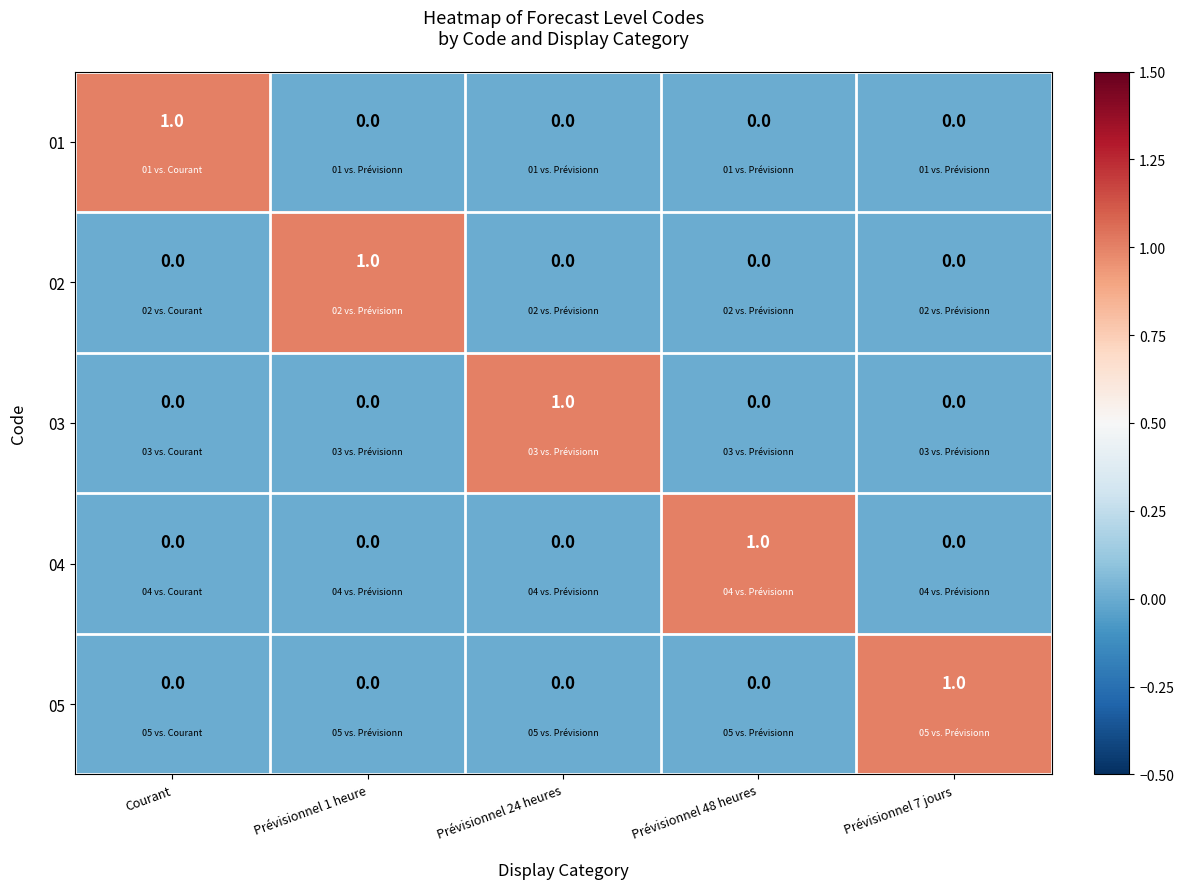

Is it true that 01 equals 0 at Prévisionnel 1 heure?

True